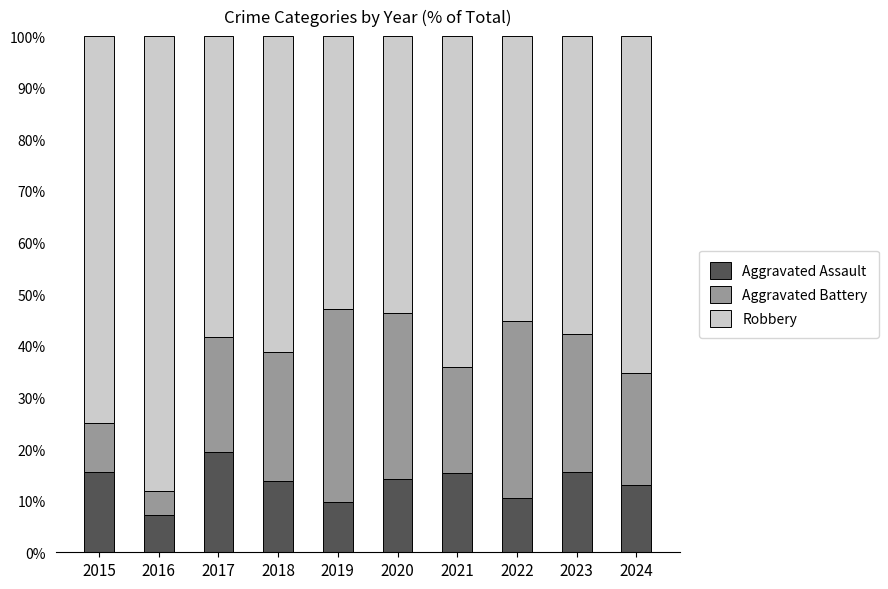

What value does the Aggravated Assault series have at 2018?

13.9